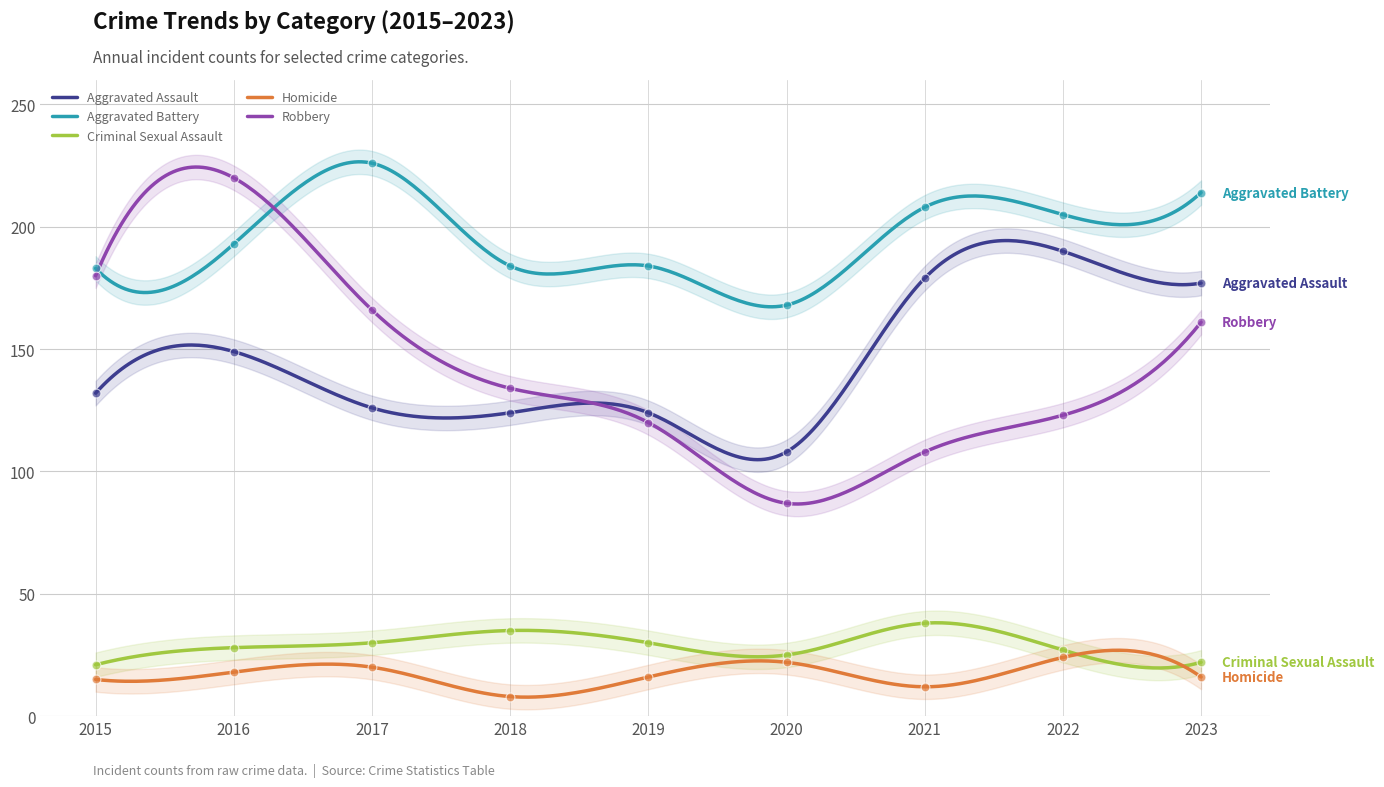

Which series contains the highest Y value?

Aggravated Battery